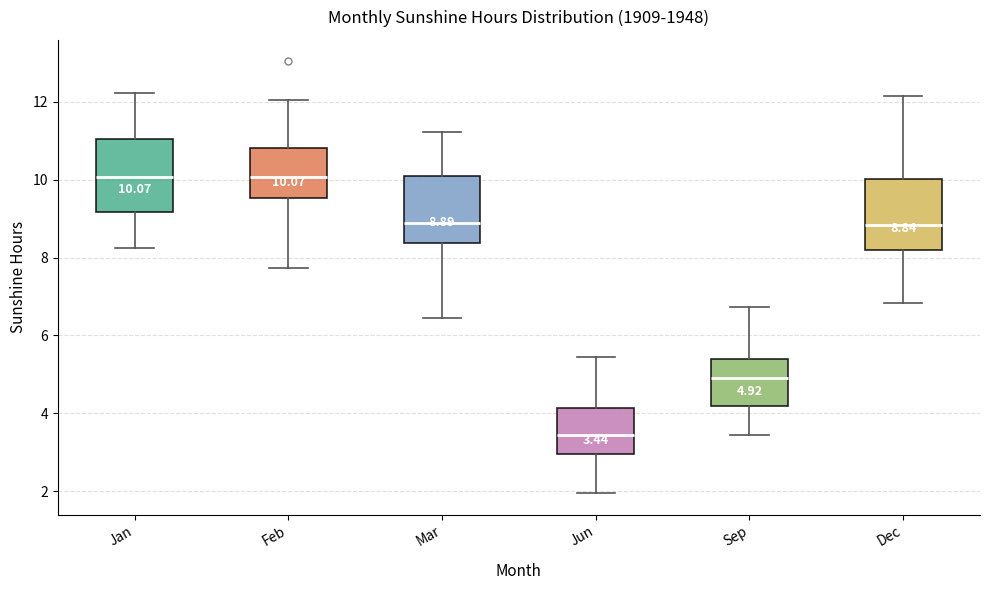

Which box's median line is the lowest?

Jun